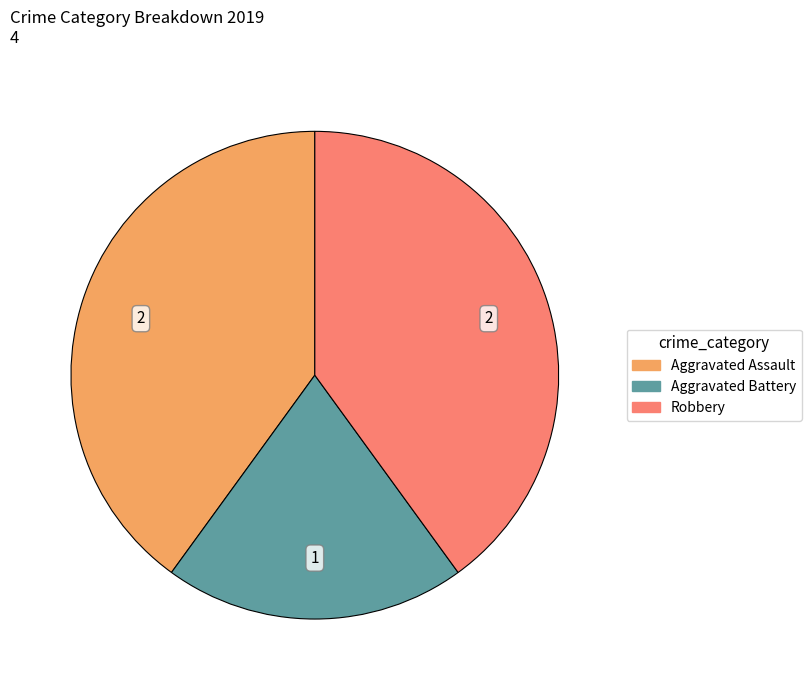

Which slice is the smallest?

Aggravated Battery